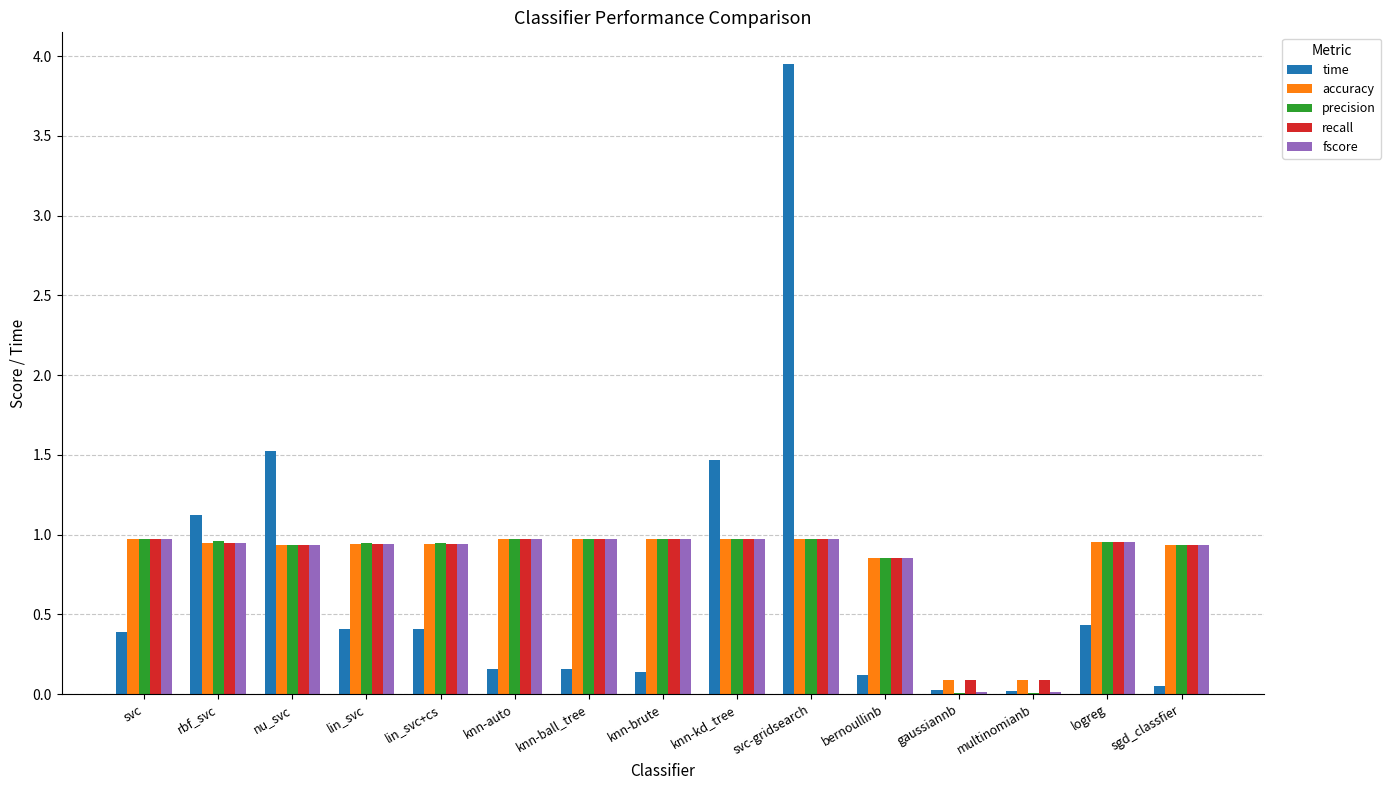

At which category does the chart reach its peak across all series?

svc-gridsearch